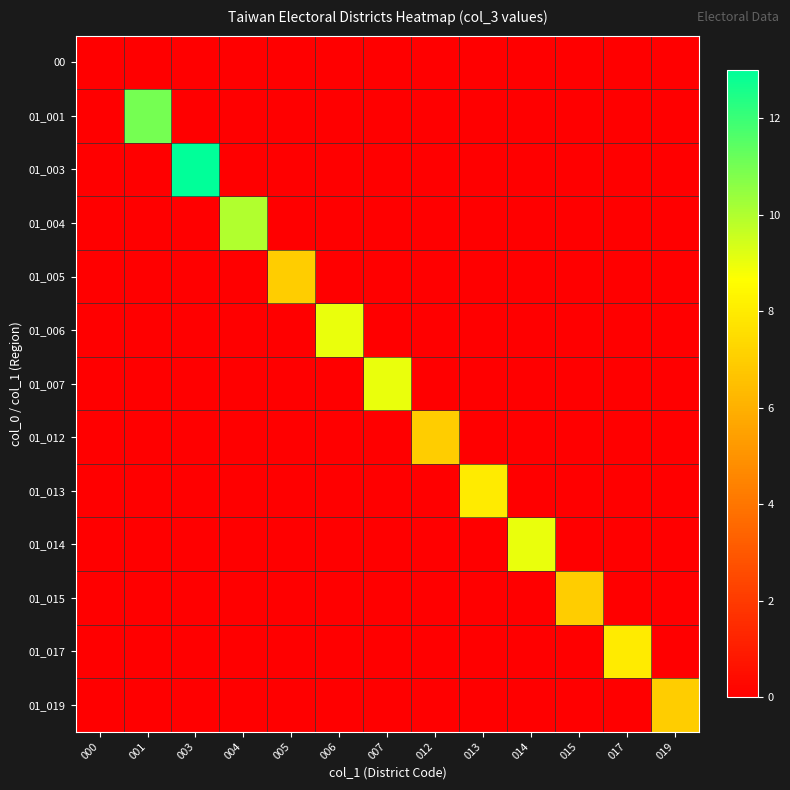

Reading left to right, list all the values displayed in this chart.

00: 000=0	001=0	003=0	004=0	005=0	006=0	007=0	012=0	013=0	014=0	015=0	017=0	019=0
01_001: 000=0	001=11	003=0	004=0	005=0	006=0	007=0	012=0	013=0	014=0	015=0	017=0	019=0
01_003: 000=0	001=0	003=13	004=0	005=0	006=0	007=0	012=0	013=0	014=0	015=0	017=0	019=0
01_004: 000=0	001=0	003=0	004=10	005=0	006=0	007=0	012=0	013=0	014=0	015=0	017=0	019=0
01_005: 000=0	001=0	003=0	004=0	005=7	006=0	007=0	012=0	013=0	014=0	015=0	017=0	019=0
01_006: 000=0	001=0	003=0	004=0	005=0	006=9	007=0	012=0	013=0	014=0	015=0	017=0	019=0
01_007: 000=0	001=0	003=0	004=0	005=0	006=0	007=9	012=0	013=0	014=0	015=0	017=0	019=0
01_012: 000=0	001=0	003=0	004=0	005=0	006=0	007=0	012=7	013=0	014=0	015=0	017=0	019=0
01_013: 000=0	001=0	003=0	004=0	005=0	006=0	007=0	012=0	013=8	014=0	015=0	017=0	019=0
01_014: 000=0	001=0	003=0	004=0	005=0	006=0	007=0	012=0	013=0	014=9	015=0	017=0	019=0
01_015: 000=0	001=0	003=0	004=0	005=0	006=0	007=0	012=0	013=0	014=0	015=7	017=0	019=0
01_017: 000=0	001=0	003=0	004=0	005=0	006=0	007=0	012=0	013=0	014=0	015=0	017=8	019=0
01_019: 000=0	001=0	003=0	004=0	005=0	006=0	007=0	012=0	013=0	014=0	015=0	017=0	019=7